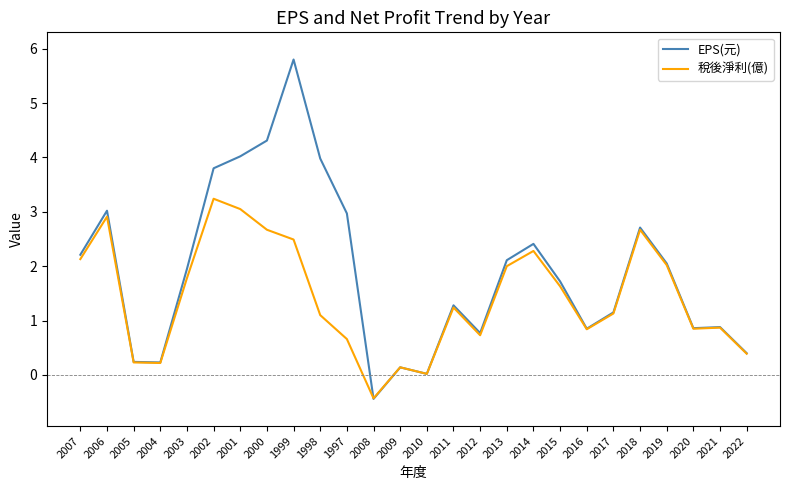

True or false: 稅後淨利(億) has a value of 1.8 at 2003.

True